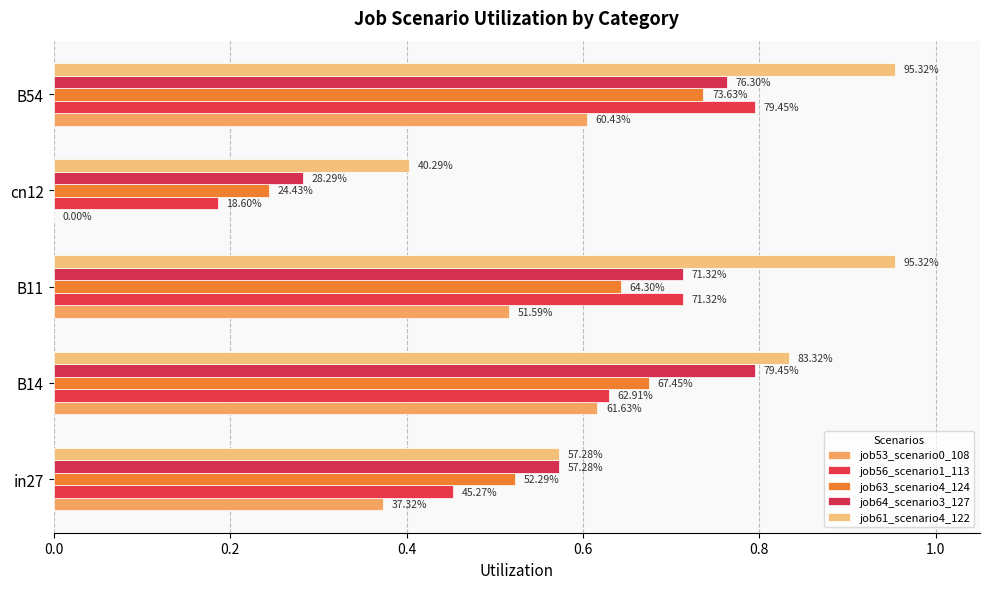

What is the sum of all job53_scenario0_108 values?

2.1